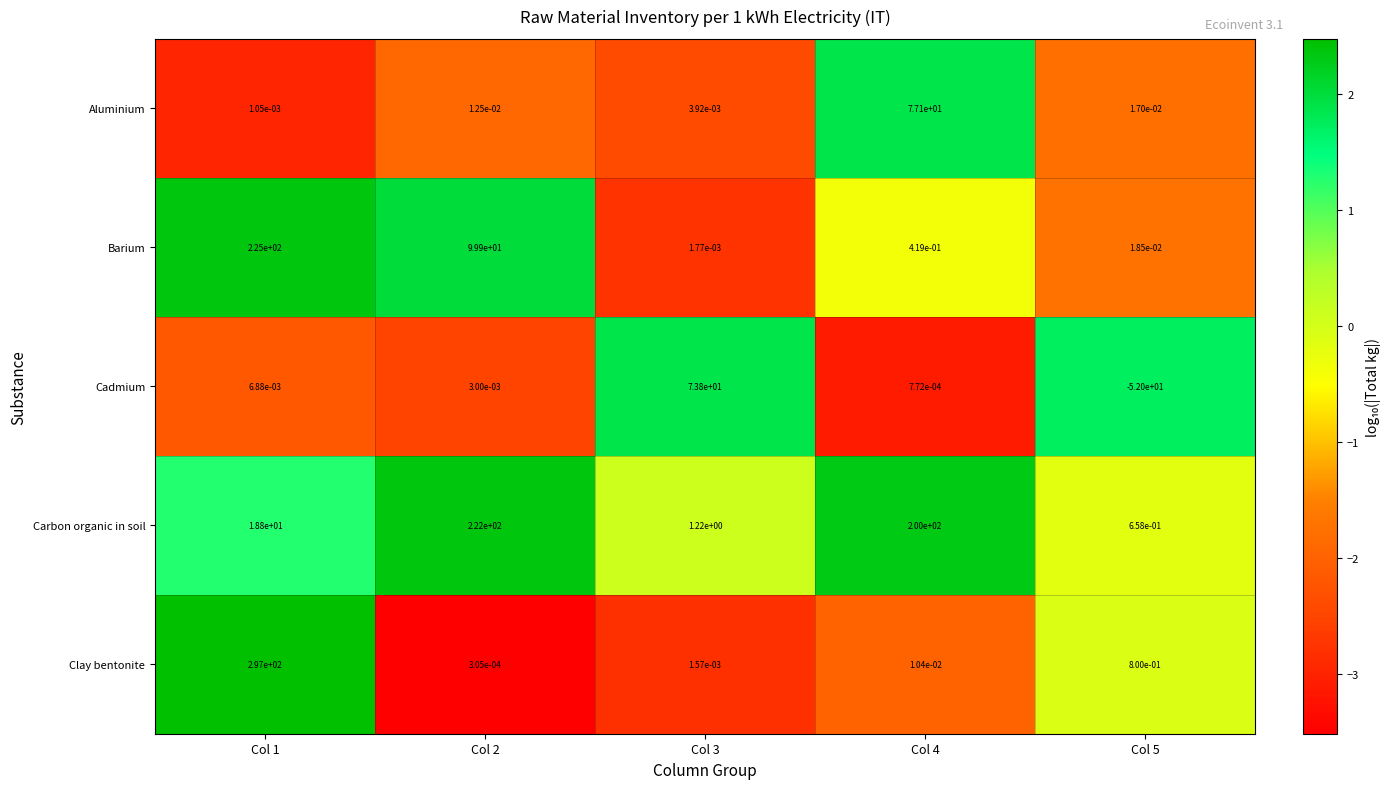

The Barium series shows 99.9 at Col 2. True or false?

True